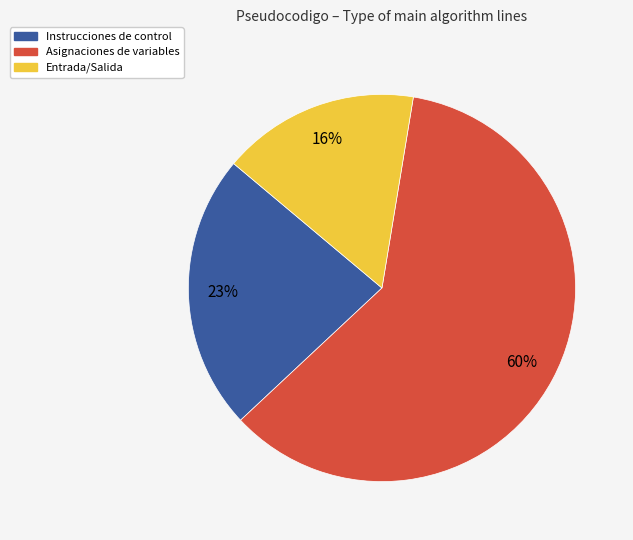

Is Instrucciones de control the majority of the pie?

No